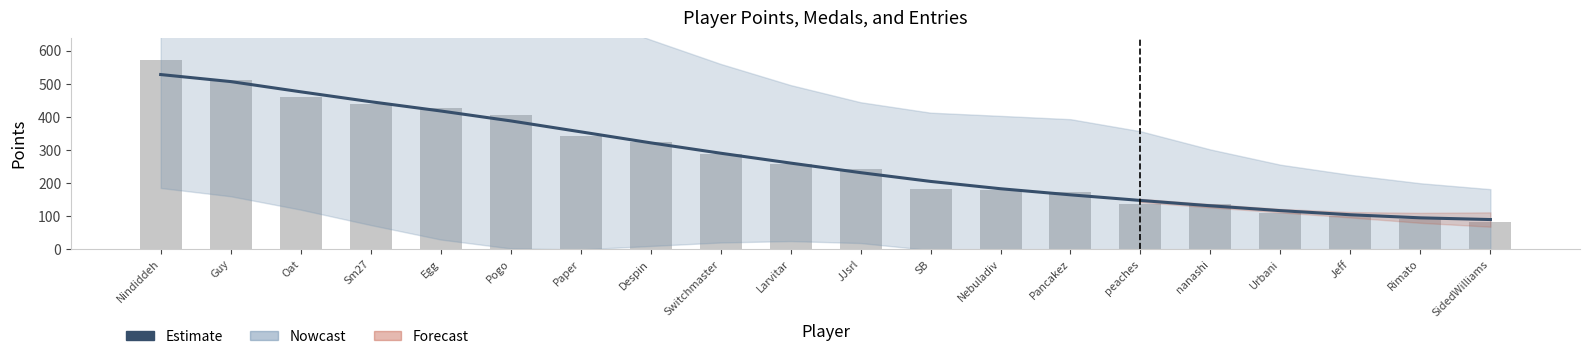

What is the difference between the maximum and minimum values in the Estimate (Points smooth) series?

438.4